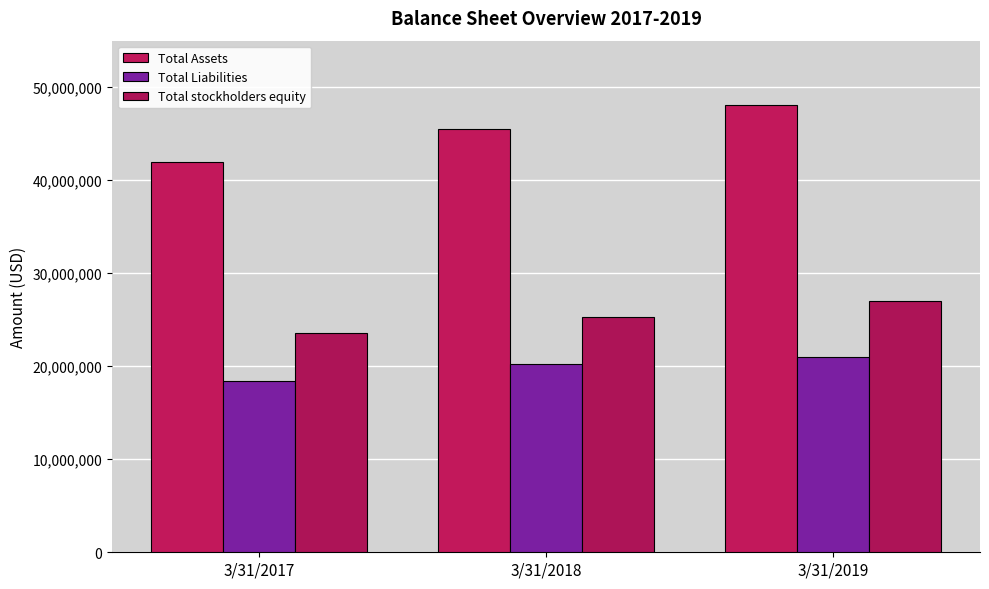

Where does the Total Liabilities series first go above 20205754?

3/31/2019